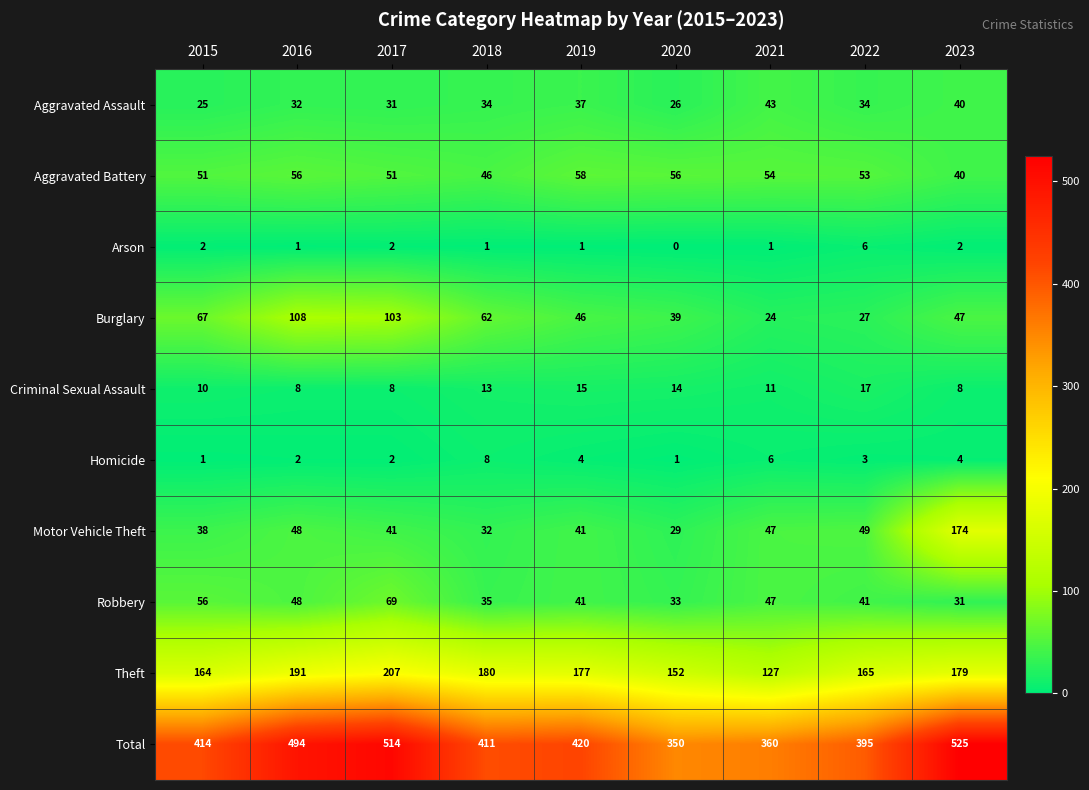

Between 2015 and 2021, which series saw the biggest shift?

Total